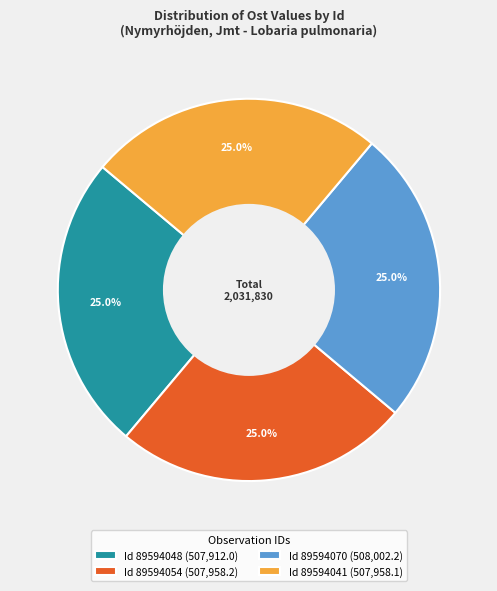

What percentage is NOT represented by Id 89594041 (507,958.1)?

75.0%